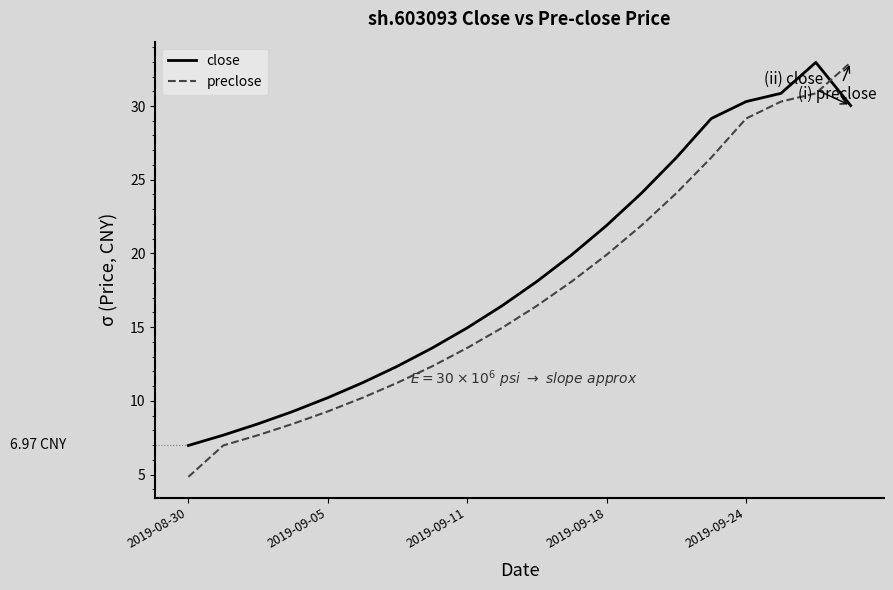

Which series has the widest spread of values?

preclose